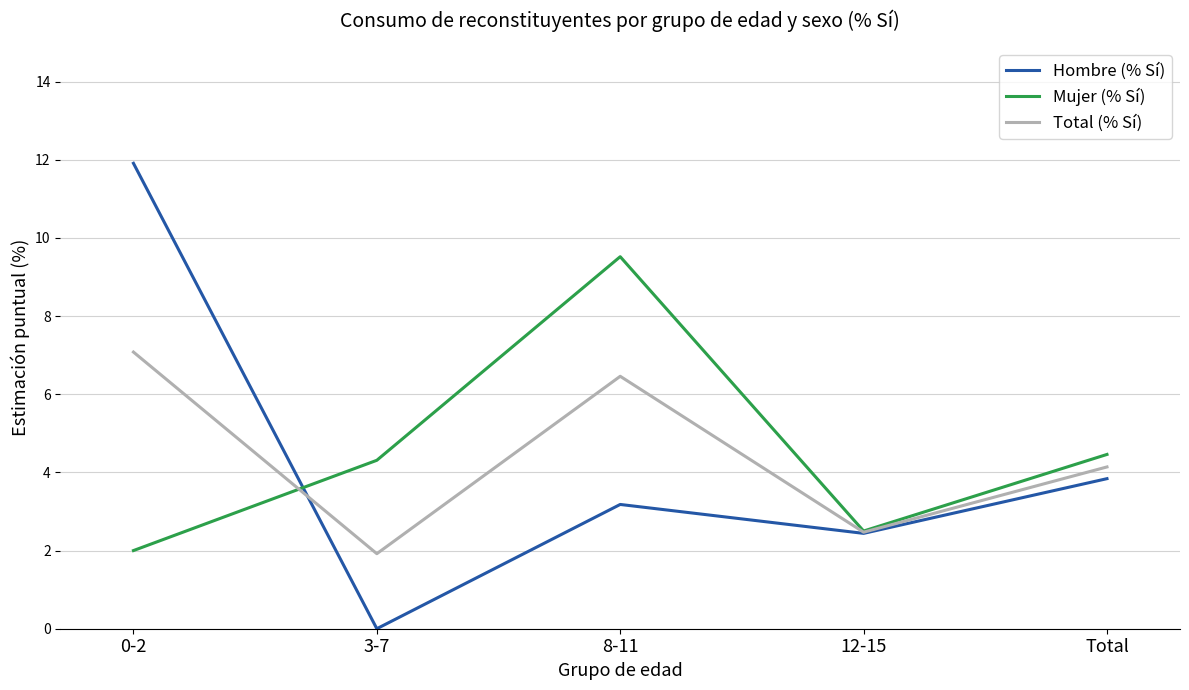

Does the chart have visible grid lines?

Yes